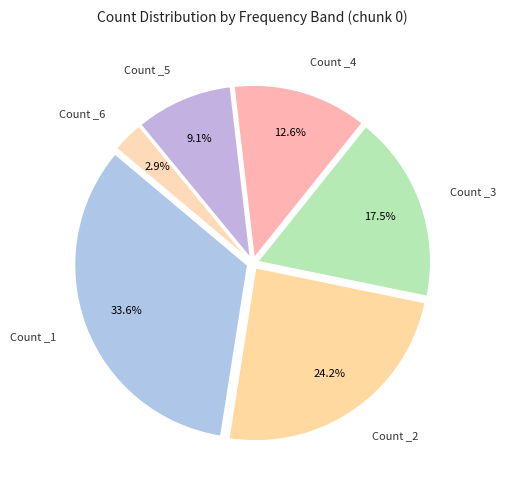

Which has a higher value, Count _2 or Count _1?

Count _1